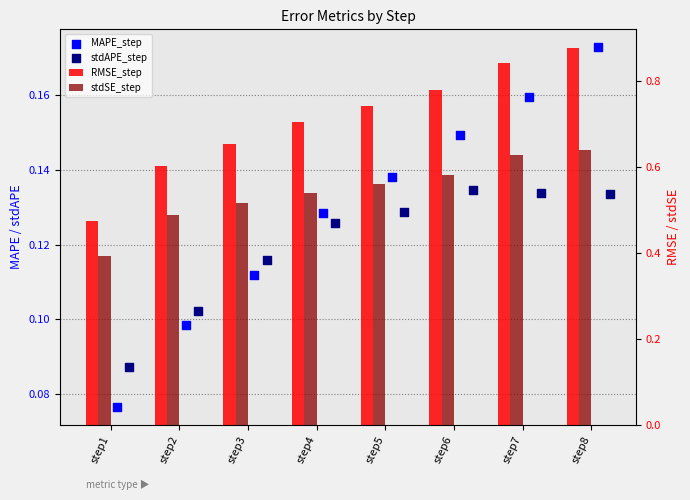

What is the total value across all series at step6?

1.6